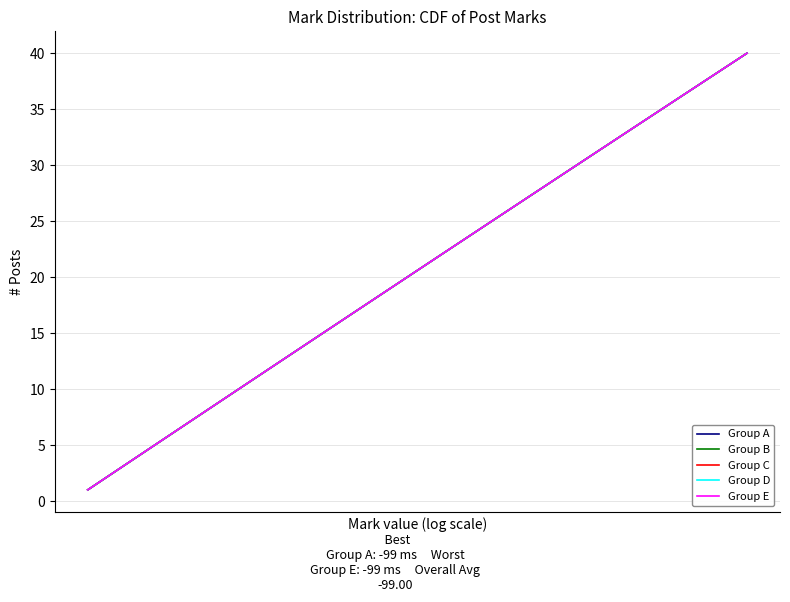

Does the chart have visible grid lines?

Yes